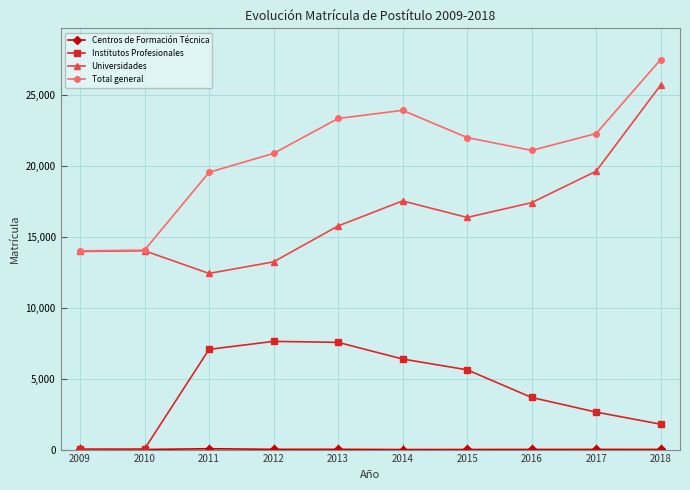

Where is Universidades nearest to the value 19078?

2017